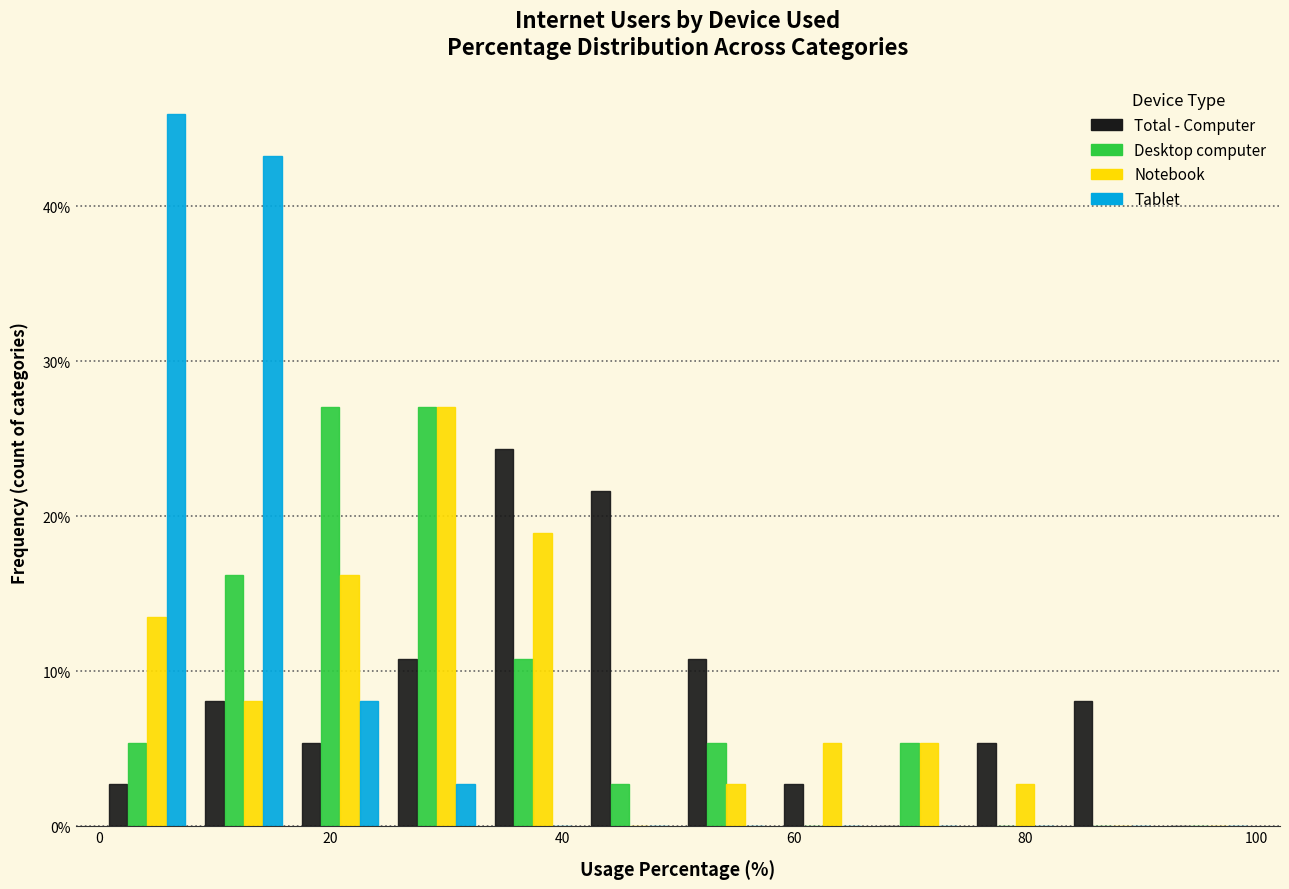

Reading left to right, list every range on the x-axis with the height of the bar of each series over it. Neither the bar edges nor the heights are printed on the chart, so give them approximately, as read against the axes.

0 to 8: Total - Computer=3	Desktop computer=5	Notebook=14	Tablet=46
8 to 16: Total - Computer=8	Desktop computer=16	Notebook=8	Tablet=43
16 to 26: Total - Computer=5	Desktop computer=27	Notebook=16	Tablet=8
26 to 34: Total - Computer=11	Desktop computer=27	Notebook=27	Tablet=3
34 to 42: Total - Computer=24	Desktop computer=11	Notebook=19	Tablet=0
42 to 50: Total - Computer=22	Desktop computer=3	Notebook=0	Tablet=0
50 to 58: Total - Computer=11	Desktop computer=5	Notebook=3	Tablet=0
58 to 66: Total - Computer=3	Desktop computer=0	Notebook=5	Tablet=0
66 to 76: Total - Computer=0	Desktop computer=5	Notebook=5	Tablet=0
76 to 84: Total - Computer=5	Desktop computer=0	Notebook=3	Tablet=0
84 to 92: Total - Computer=8	Desktop computer=0	Notebook=0	Tablet=0
92 to 100: Total - Computer=0	Desktop computer=0	Notebook=0	Tablet=0